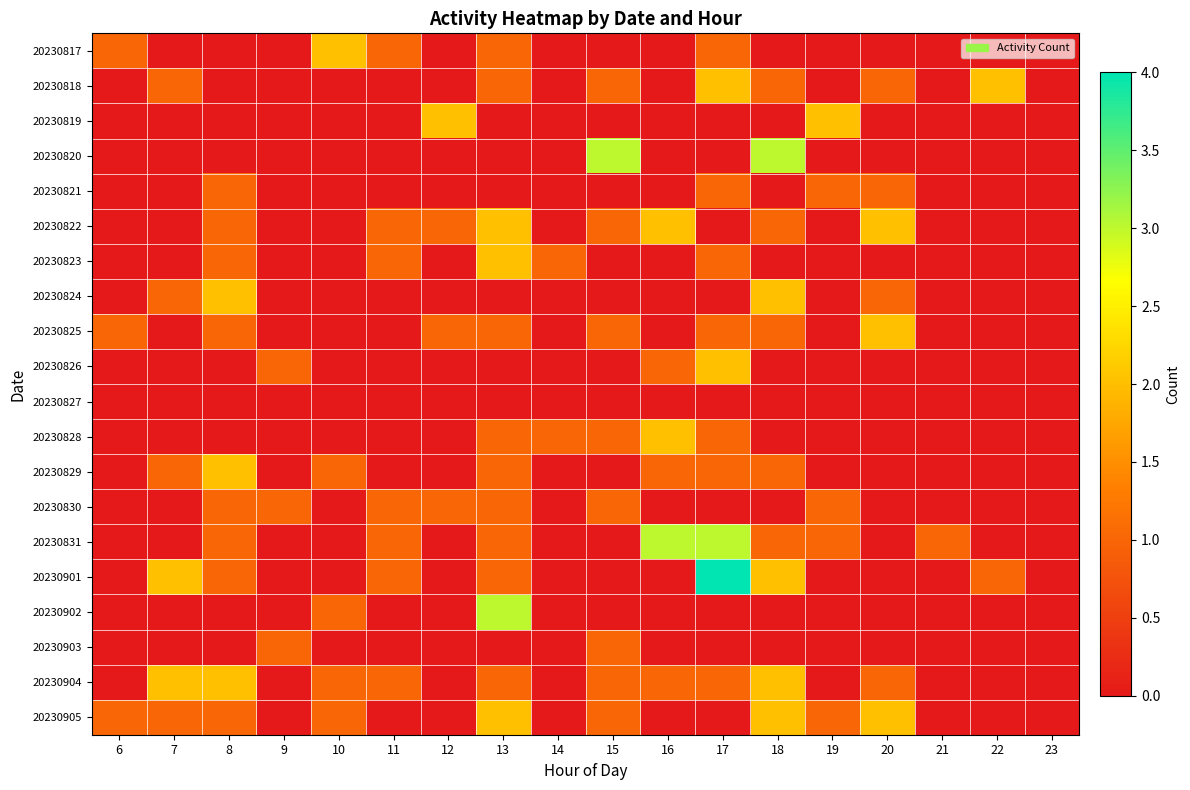

What is the total value across all series at 10?

6